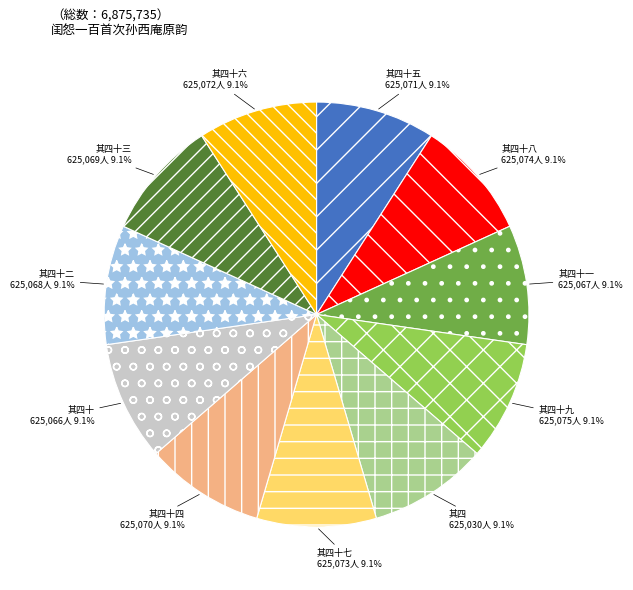

Does any single category account for the majority?

No